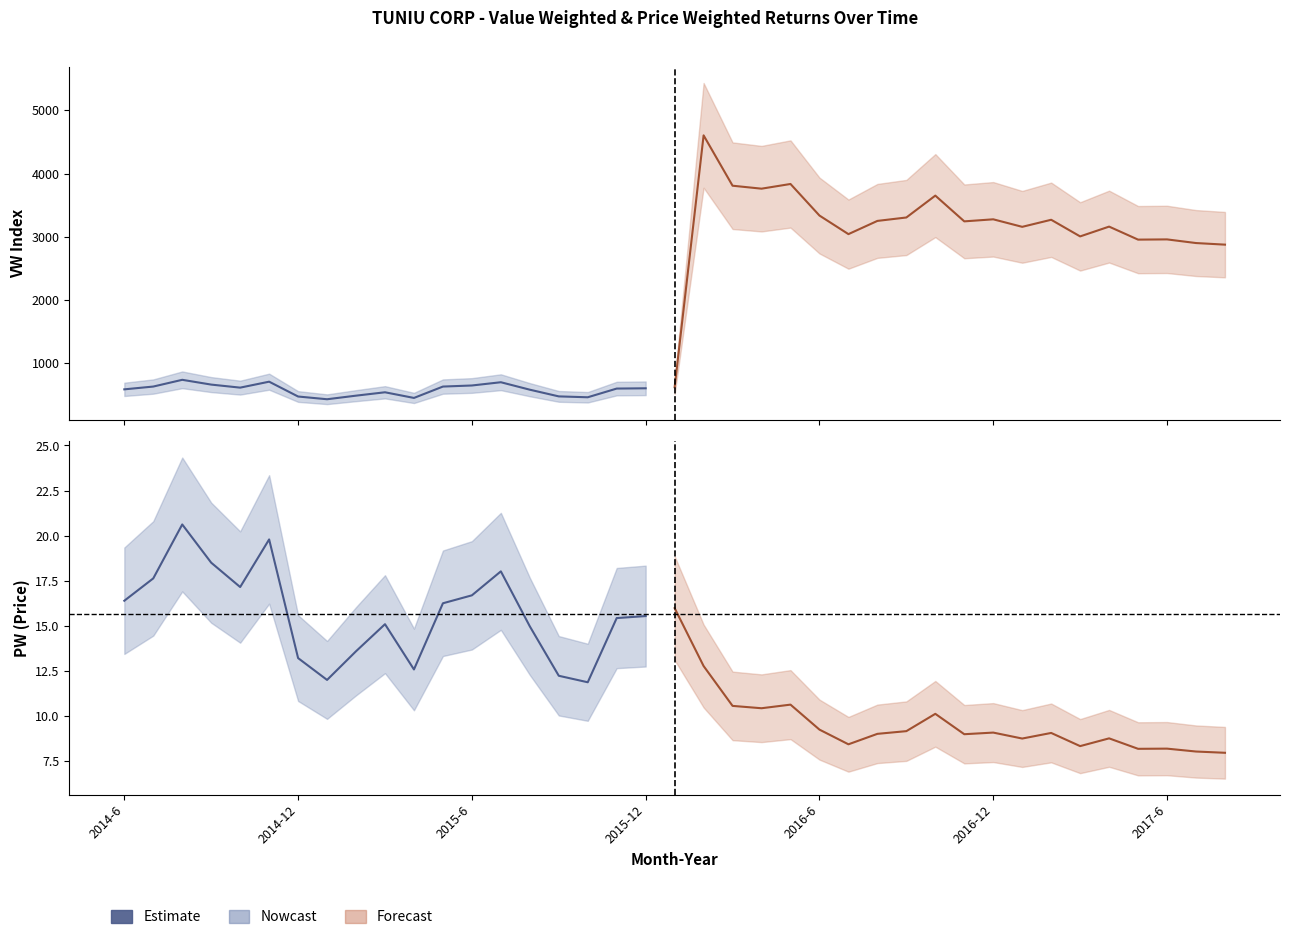

At 2016-5, list the series in order from largest to smallest.

VW, PW